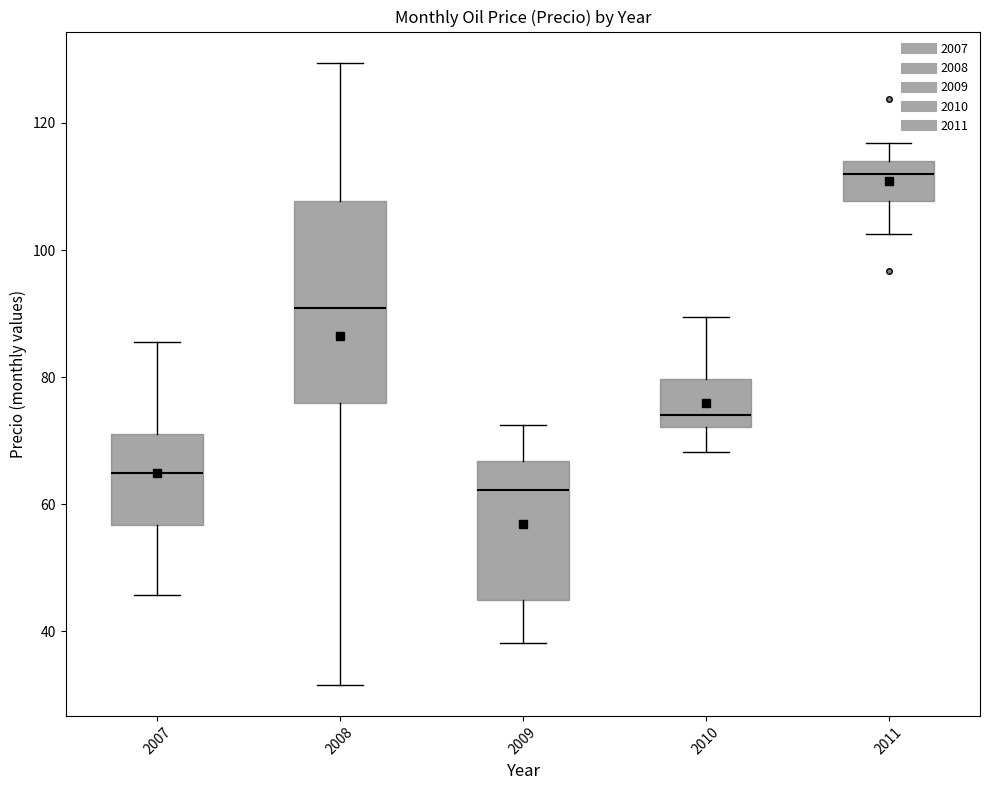

Reading left to right, transcribe this box plot: for each box, give where its median line is, the range the box spans, and where its two whiskers end, as read against the y-axis. The values are not printed on the chart, so give them approximately, as read against the axis.

2007: median 64, box 56 to 70, whiskers 46 to 86
2008: median 90, box 76 to 108, whiskers 32 to 130
2009: median 62, box 44 to 66, whiskers 38 to 72
2010: median 74, box 72 to 80, whiskers 68 to 90
2011: median 112, box 108 to 114, whiskers 102 to 116